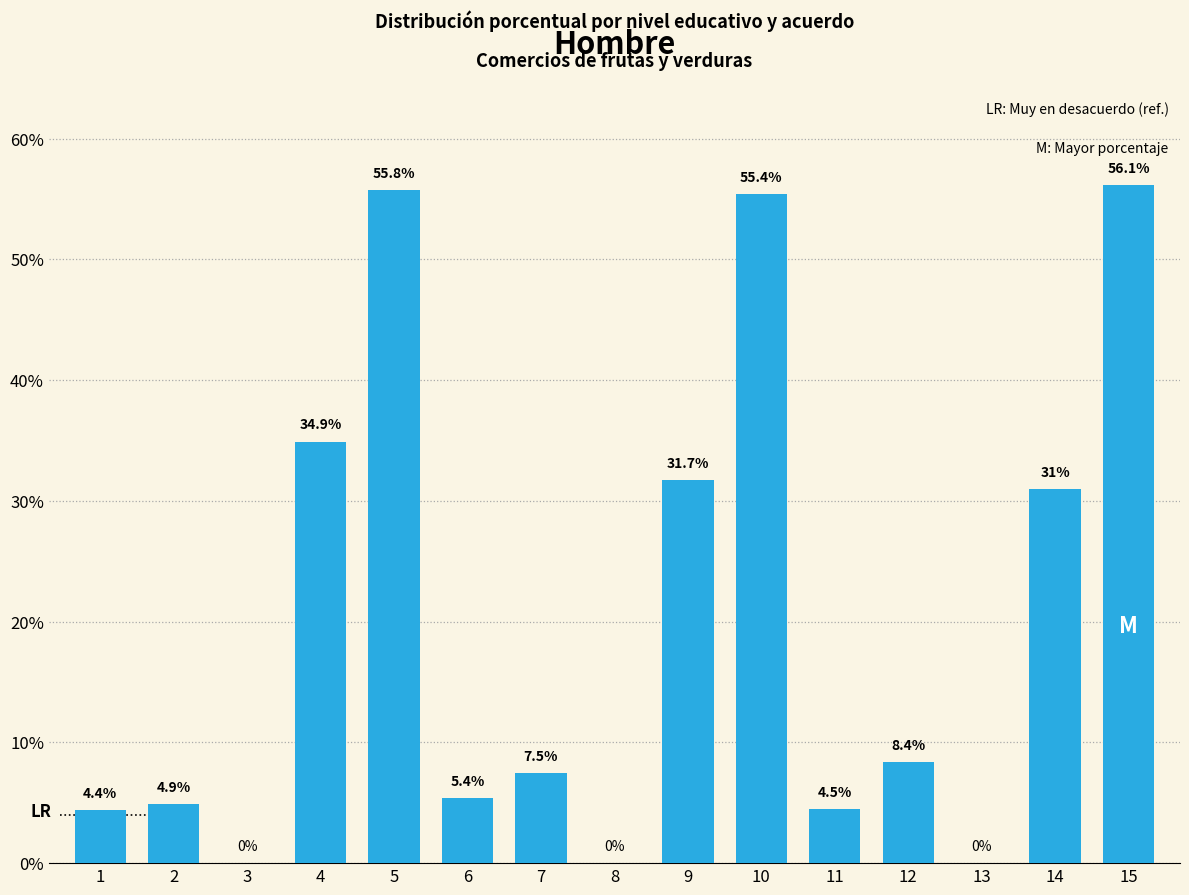

Reading left to right, what are all the values shown in this chart?

1=4.4	2=4.9	3=0.0	4=34.9	5=55.8	6=5.4	7=7.5	8=0.0	9=31.7	10=55.4	11=4.5	12=8.4	13=0.0	14=31.0	15=56.1